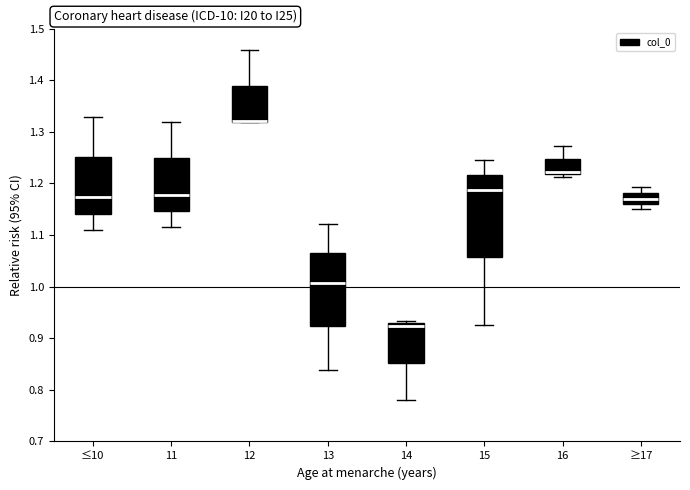

Comparing the boxes themselves (not the whiskers), which one is the tallest?

15